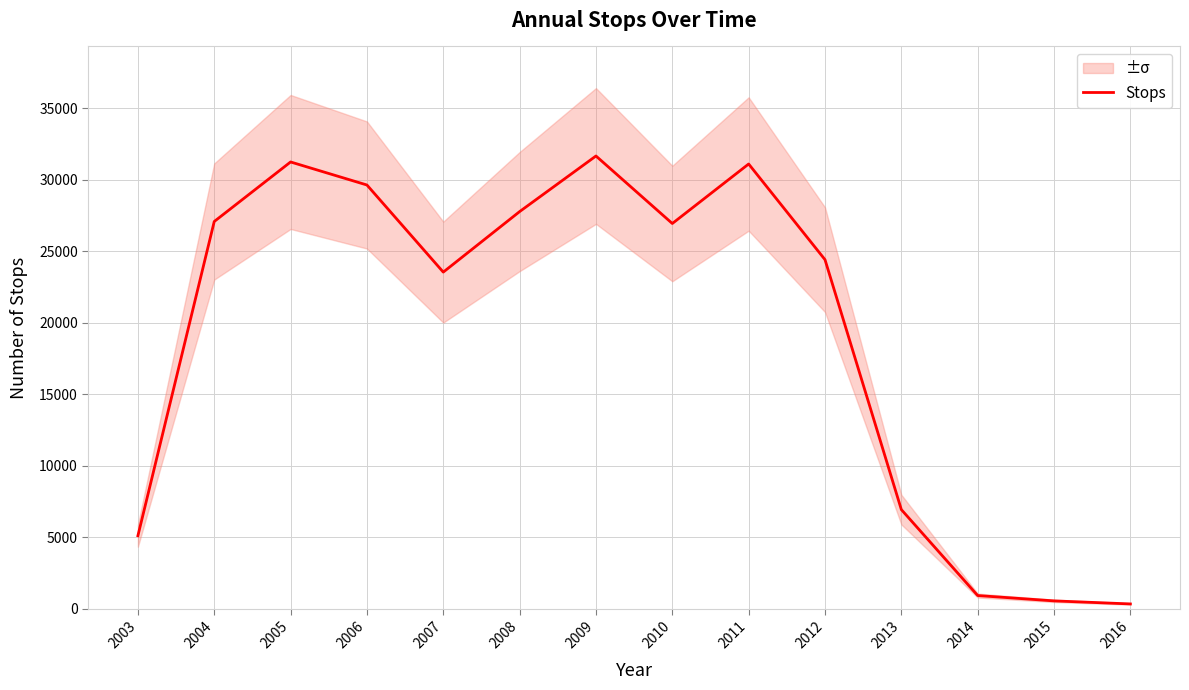

True or false: the data shows 14865 at 2006.

False